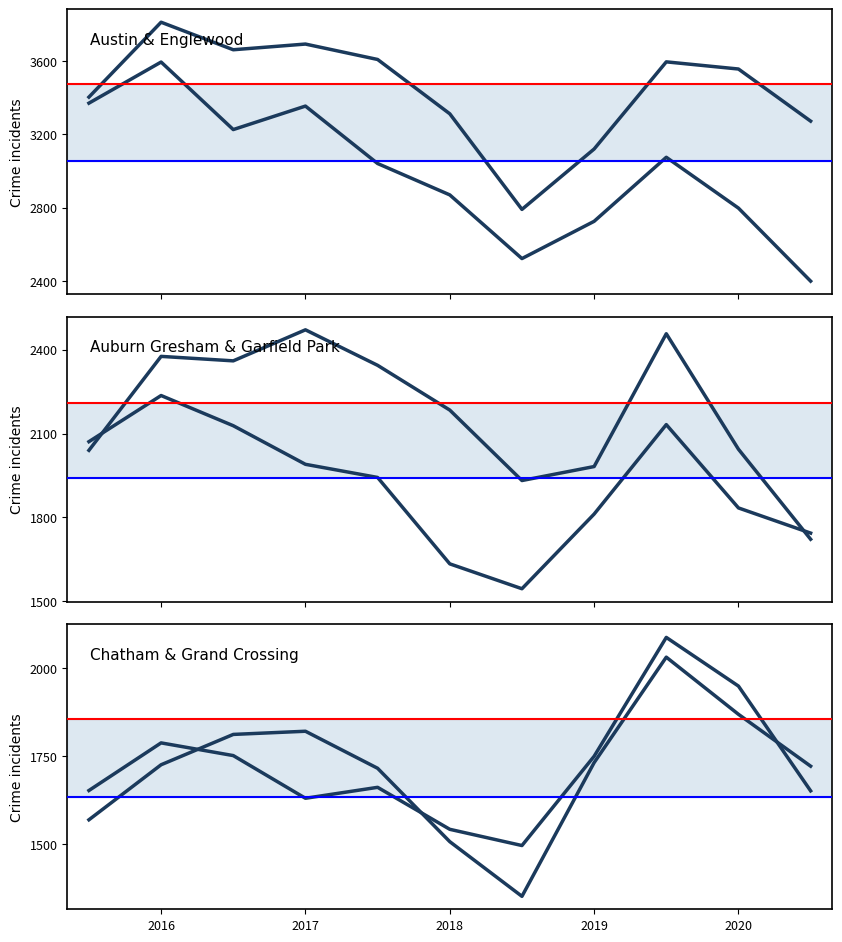

How many values in the Grand Crossing series exceed 1662?

5